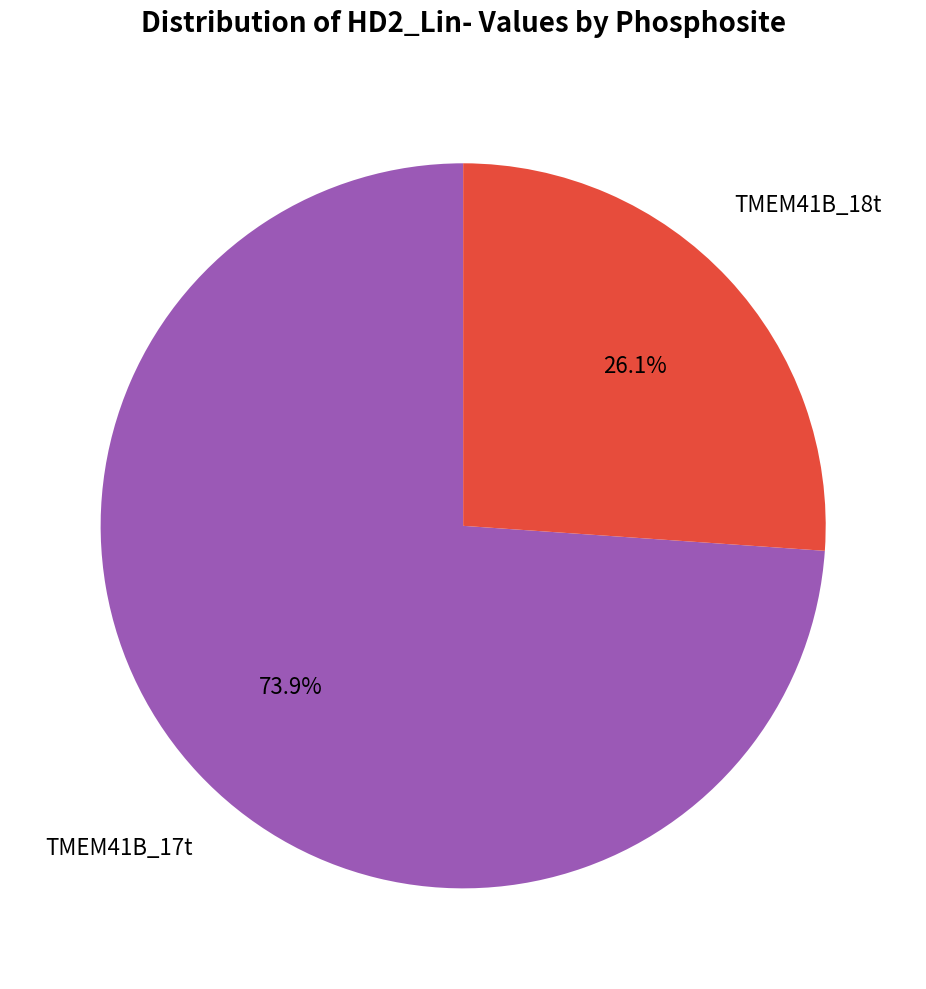

What is the smallest slice in the pie chart?

TMEM41B_18t